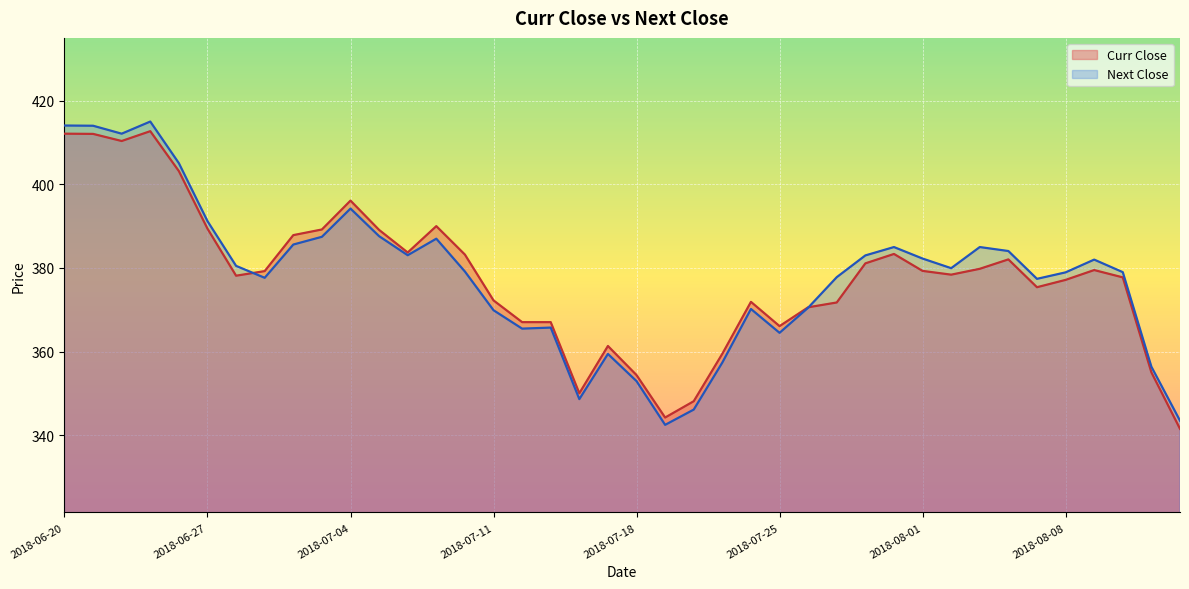

Between 2018-06-25 and 2018-08-01, which is larger?

2018-06-25